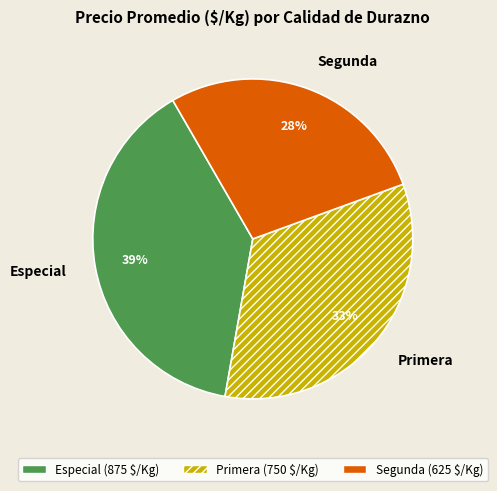

Is there any slice that represents more than half of the pie?

No